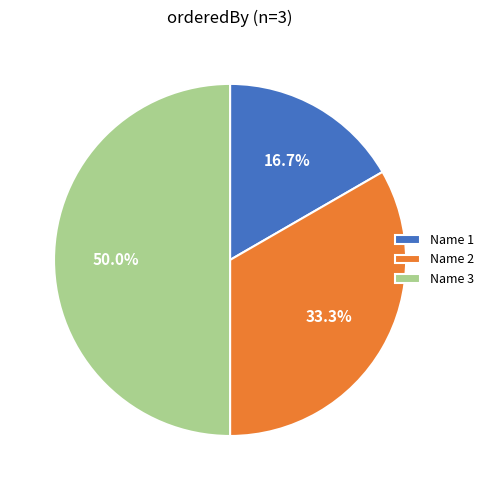

Rank the categories by value from highest to lowest.

Name 3, Name 2, Name 1